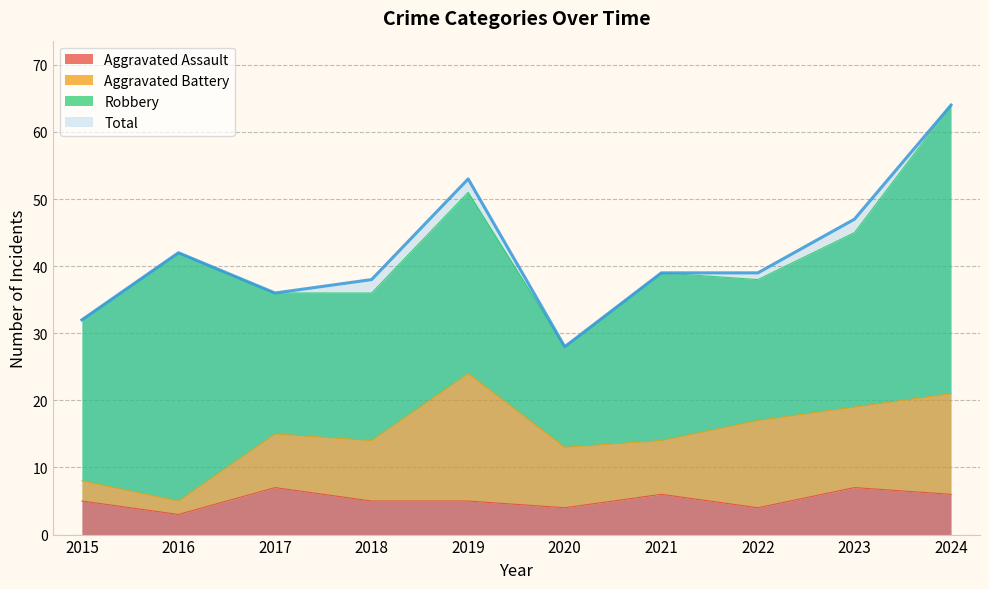

Is the value of Aggravated Assault at 2022 greater than the value of Total at 2019?

No